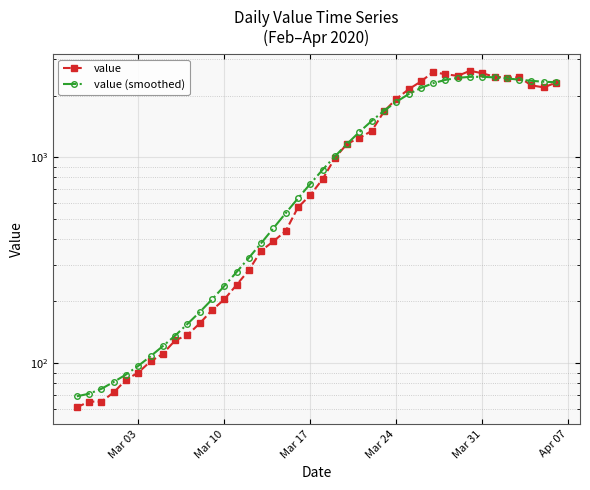

At how many categories does at least one series exceed 1088?

18